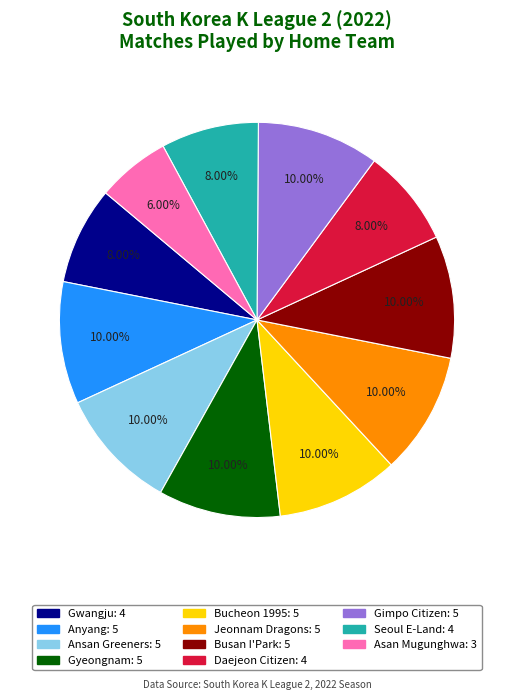

What portion of the pie excludes Asan Mugunghwa?

94.0%